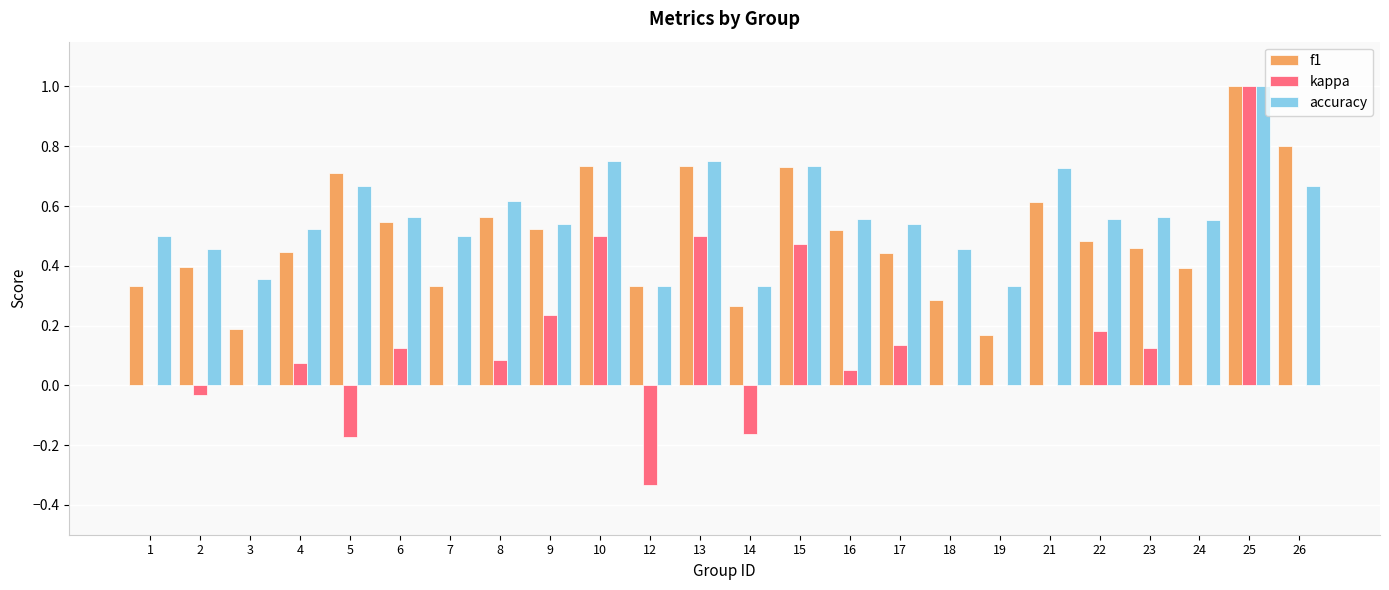

Which category has the highest value in the accuracy series?

25